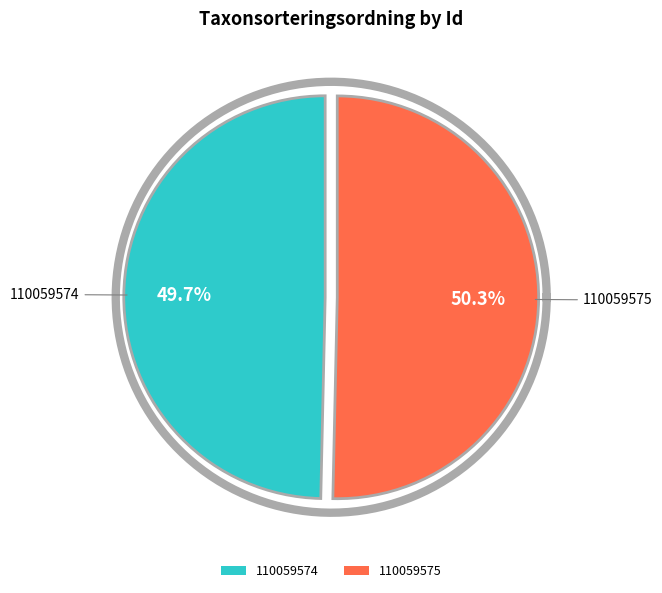

What portion of the pie excludes 110059574?

50.3%